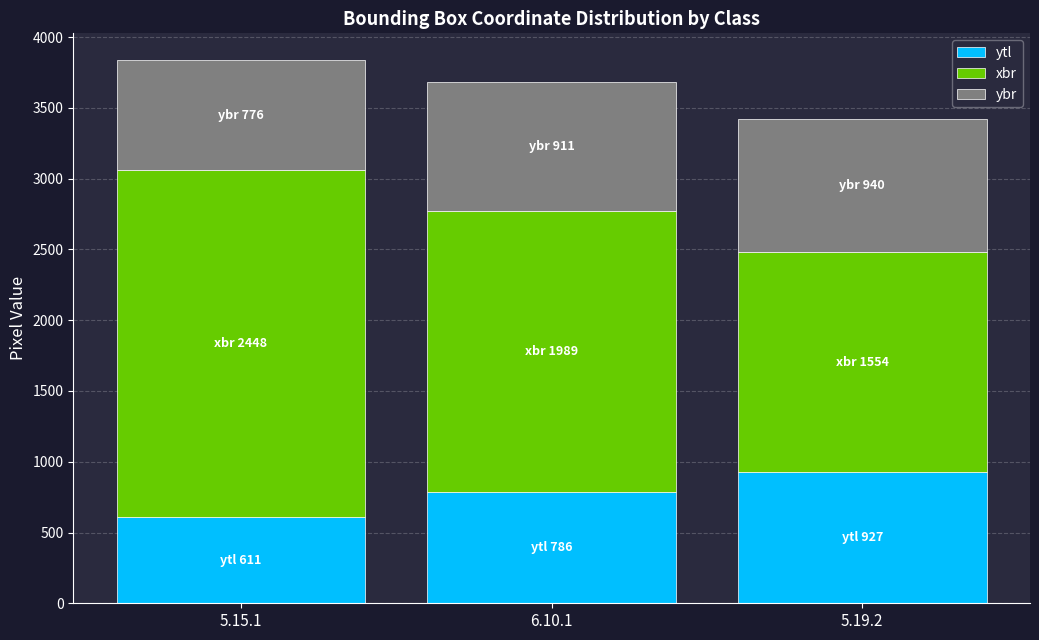

The ytl series shows 927 at 5.19.2. True or false?

True